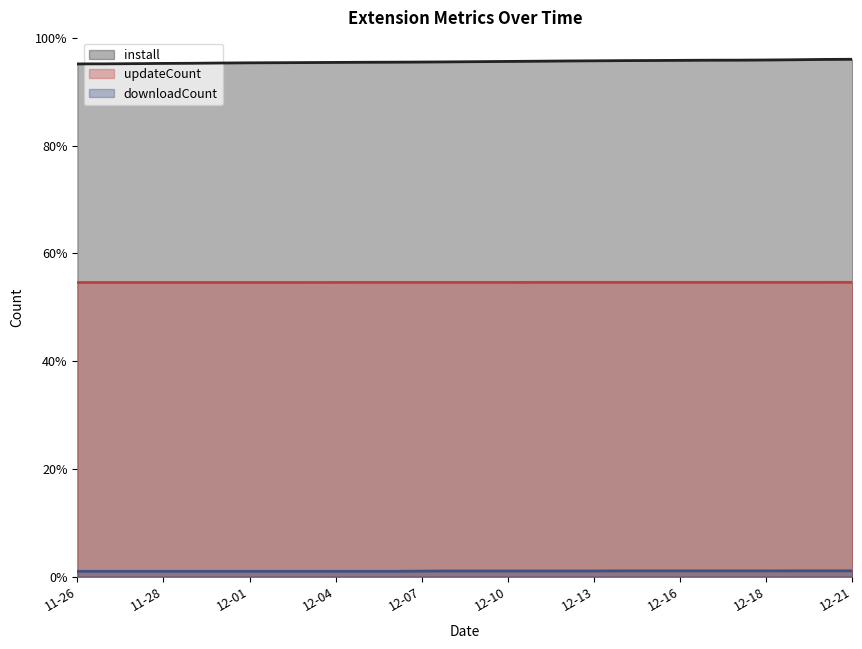

What are all the series names shown in the legend?

install, updateCount, downloadCount